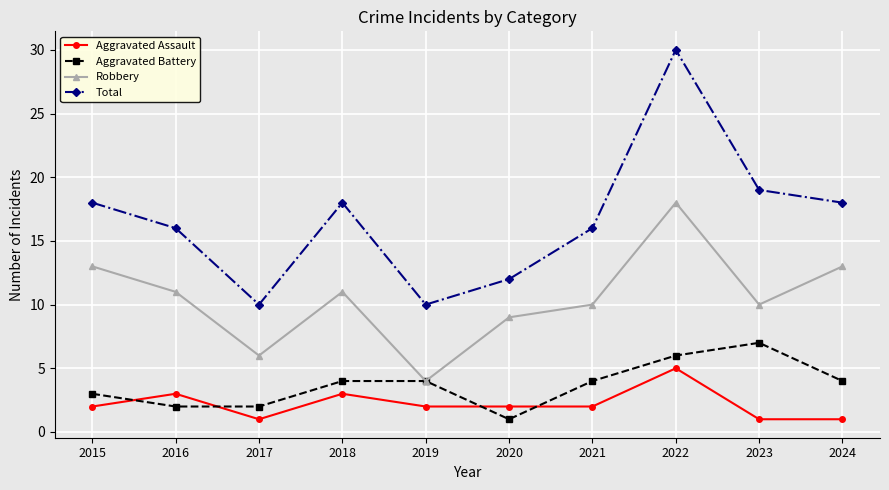

What is the total value across all series at 2024?

36